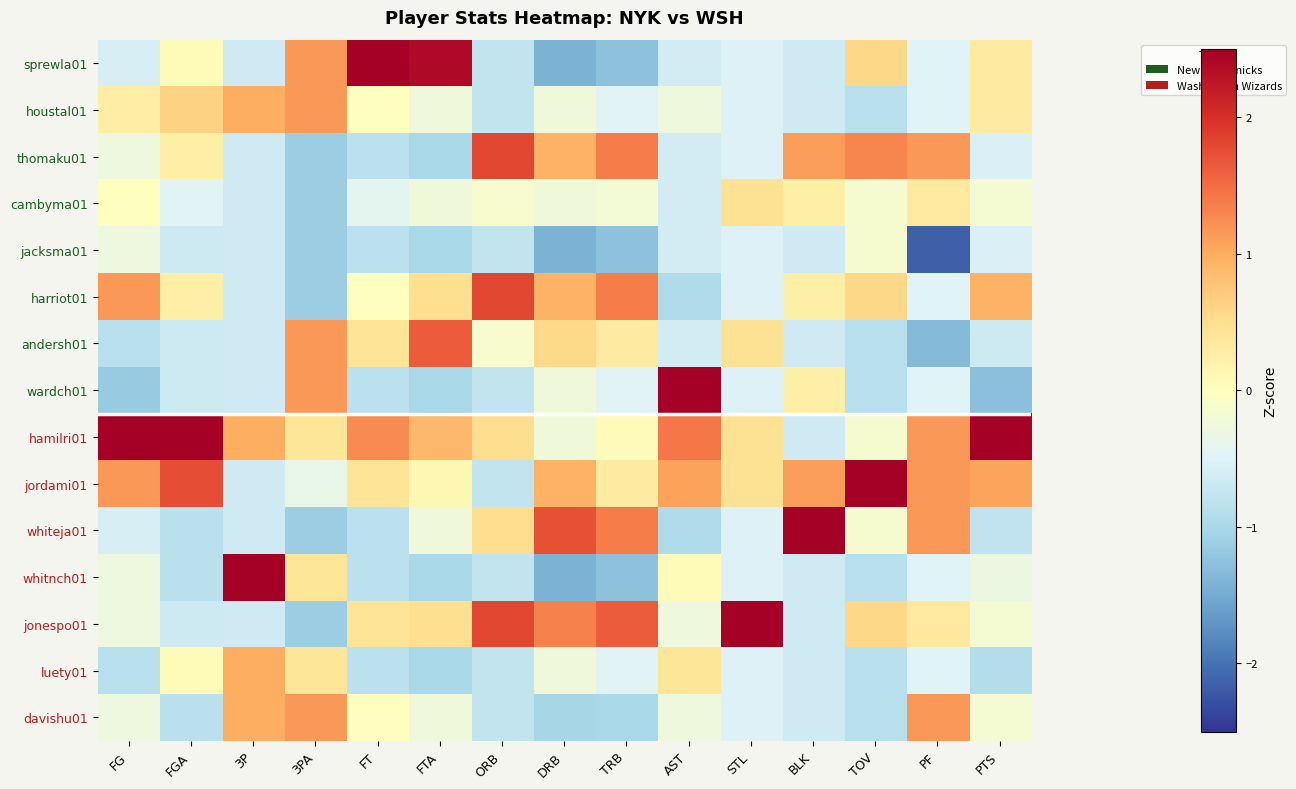

Reading left to right, extract all data points from this chart.

sprewla01: FG=-0.6	FGA=0.1	3P=-0.7	3PA=1.2	FT=2.9	FTA=2.4	ORB=-0.8	DRB=-1.4	TRB=-1.3	AST=-0.6	STL=-0.5	BLK=-0.7	TOV=0.6	PF=-0.5	PTS=0.3
houstal01: FG=0.3	FGA=0.6	3P=1.0	3PA=1.2	FT=0.0	FTA=-0.3	ORB=-0.8	DRB=-0.2	TRB=-0.5	AST=-0.3	STL=-0.5	BLK=-0.7	TOV=-0.9	PF=-0.5	PTS=0.3
thomaku01: FG=-0.3	FGA=0.3	3P=-0.7	3PA=-1.1	FT=-0.8	FTA=-1.0	ORB=1.8	DRB=0.9	TRB=1.4	AST=-0.6	STL=-0.5	BLK=1.1	TOV=1.3	PF=1.2	PTS=-0.5
cambyma01: FG=0.0	FGA=-0.5	3P=-0.7	3PA=-1.1	FT=-0.4	FTA=-0.3	ORB=-0.1	DRB=-0.2	TRB=-0.2	AST=-0.6	STL=0.5	BLK=0.2	TOV=-0.1	PF=0.3	PTS=-0.2
jacksma01: FG=-0.3	FGA=-0.7	3P=-0.7	3PA=-1.1	FT=-0.8	FTA=-1.0	ORB=-0.8	DRB=-1.4	TRB=-1.3	AST=-0.6	STL=-0.5	BLK=-0.7	TOV=-0.1	PF=-2.2	PTS=-0.5
harriot01: FG=1.2	FGA=0.3	3P=-0.7	3PA=-1.1	FT=0.0	FTA=0.5	ORB=1.8	DRB=0.9	TRB=1.4	AST=-0.9	STL=-0.5	BLK=0.2	TOV=0.6	PF=-0.5	PTS=0.9
andersh01: FG=-0.9	FGA=-0.7	3P=-0.7	3PA=1.2	FT=0.4	FTA=1.6	ORB=-0.1	DRB=0.5	TRB=0.3	AST=-0.6	STL=0.5	BLK=-0.7	TOV=-0.9	PF=-1.3	PTS=-0.7
wardch01: FG=-1.2	FGA=-0.7	3P=-0.7	3PA=1.2	FT=-0.8	FTA=-1.0	ORB=-0.8	DRB=-0.2	TRB=-0.5	AST=2.8	STL=-0.5	BLK=0.2	TOV=-0.9	PF=-0.5	PTS=-1.3
hamilri01: FG=2.9	FGA=2.7	3P=1.0	3PA=0.4	FT=1.3	FTA=0.9	ORB=0.5	DRB=-0.2	TRB=0.1	AST=1.4	STL=0.5	BLK=-0.7	TOV=-0.1	PF=1.2	PTS=2.9
jordami01: FG=1.2	FGA=1.7	3P=-0.7	3PA=-0.4	FT=0.4	FTA=0.1	ORB=-0.8	DRB=0.9	TRB=0.3	AST=1.1	STL=0.5	BLK=1.1	TOV=2.8	PF=1.2	PTS=1.1
whiteja01: FG=-0.6	FGA=-0.9	3P=-0.7	3PA=-1.1	FT=-0.8	FTA=-0.3	ORB=0.5	DRB=1.7	TRB=1.4	AST=-0.9	STL=-0.5	BLK=2.9	TOV=-0.1	PF=1.2	PTS=-0.8
whitnch01: FG=-0.3	FGA=-0.9	3P=2.6	3PA=0.4	FT=-0.8	FTA=-1.0	ORB=-0.8	DRB=-1.4	TRB=-1.3	AST=0.1	STL=-0.5	BLK=-0.7	TOV=-0.9	PF=-0.5	PTS=-0.3
jonespo01: FG=-0.3	FGA=-0.7	3P=-0.7	3PA=-1.1	FT=0.4	FTA=0.5	ORB=1.8	DRB=1.3	TRB=1.6	AST=-0.3	STL=3.4	BLK=-0.7	TOV=0.6	PF=0.3	PTS=-0.2
luety01: FG=-0.9	FGA=0.1	3P=1.0	3PA=0.4	FT=-0.8	FTA=-1.0	ORB=-0.8	DRB=-0.2	TRB=-0.5	AST=0.4	STL=-0.5	BLK=-0.7	TOV=-0.9	PF=-0.5	PTS=-0.9
davishu01: FG=-0.3	FGA=-0.9	3P=1.0	3PA=1.2	FT=0.0	FTA=-0.3	ORB=-0.8	DRB=-1.0	TRB=-1.0	AST=-0.3	STL=-0.5	BLK=-0.7	TOV=-0.9	PF=1.2	PTS=-0.2